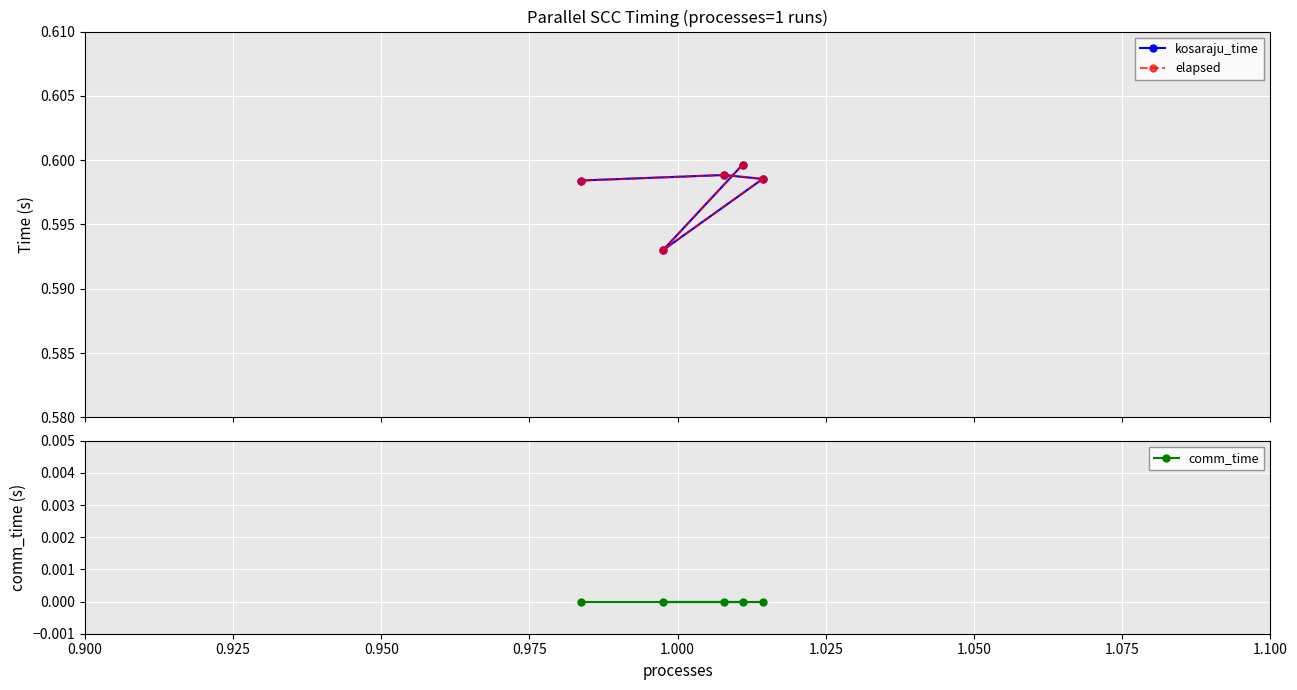

The value of comm_time at 0.925 is 0.0. True or false?

True